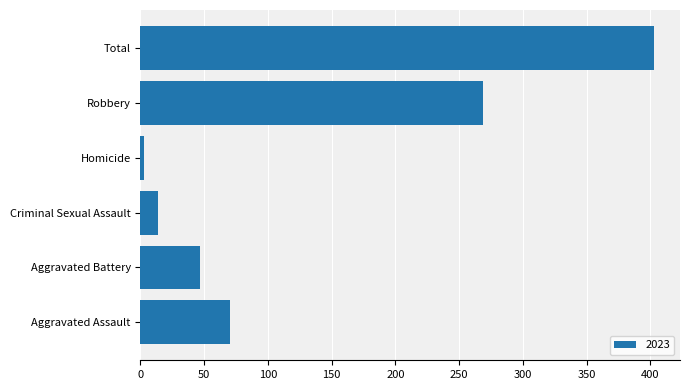

Which category has the highest value across all series?

Total